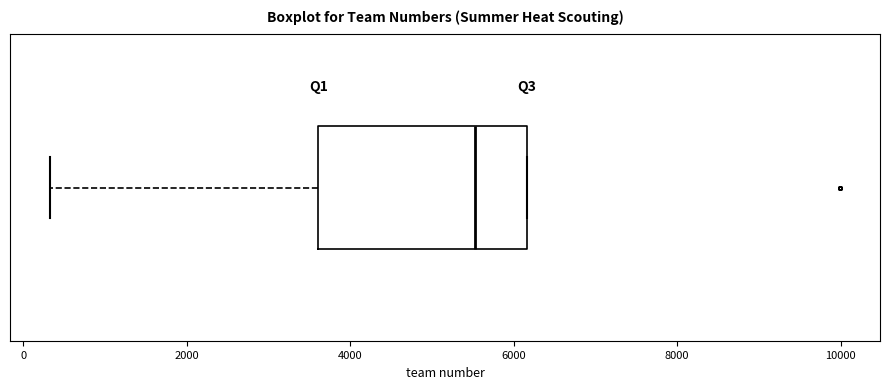

Read this box plot against the x-axis: the position of the median line, the range covered by the box, and the ends of both whiskers. The values are not printed on the chart, so give them approximately, as read against the axis.

median 5600, box 3600 to 6200, whiskers 400 to 6200